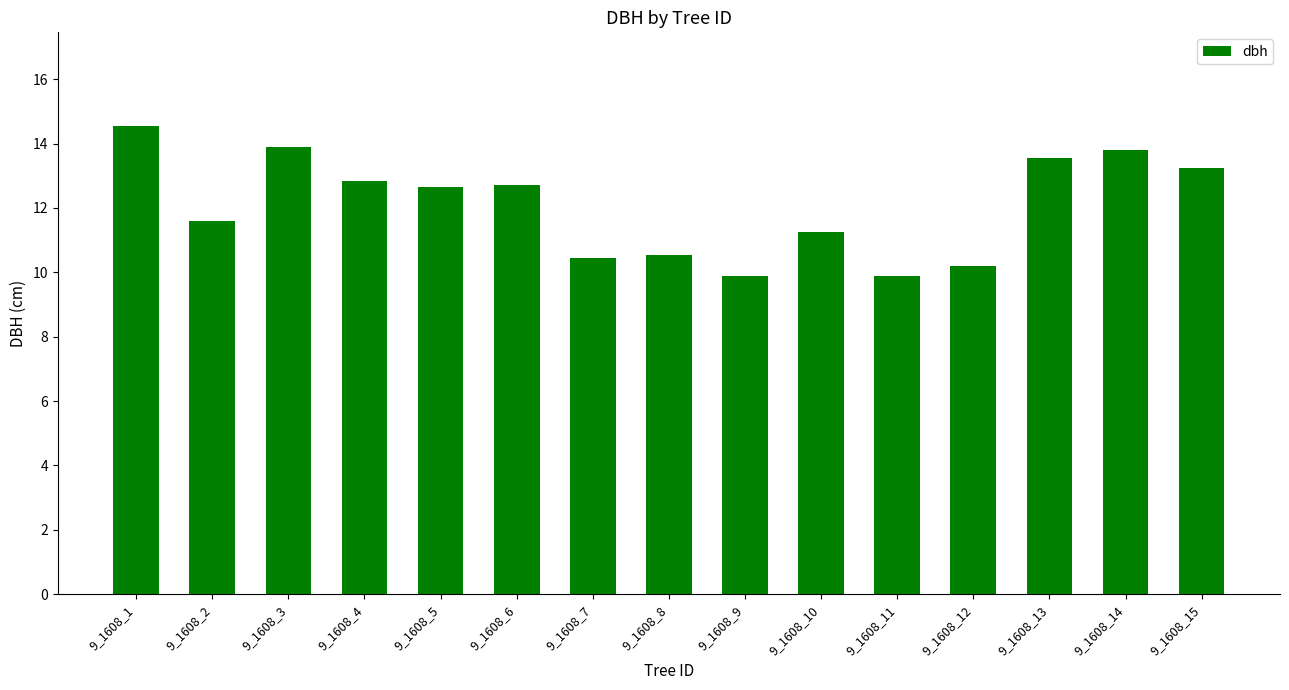

Where does the data first go above 12?

9_1608_1